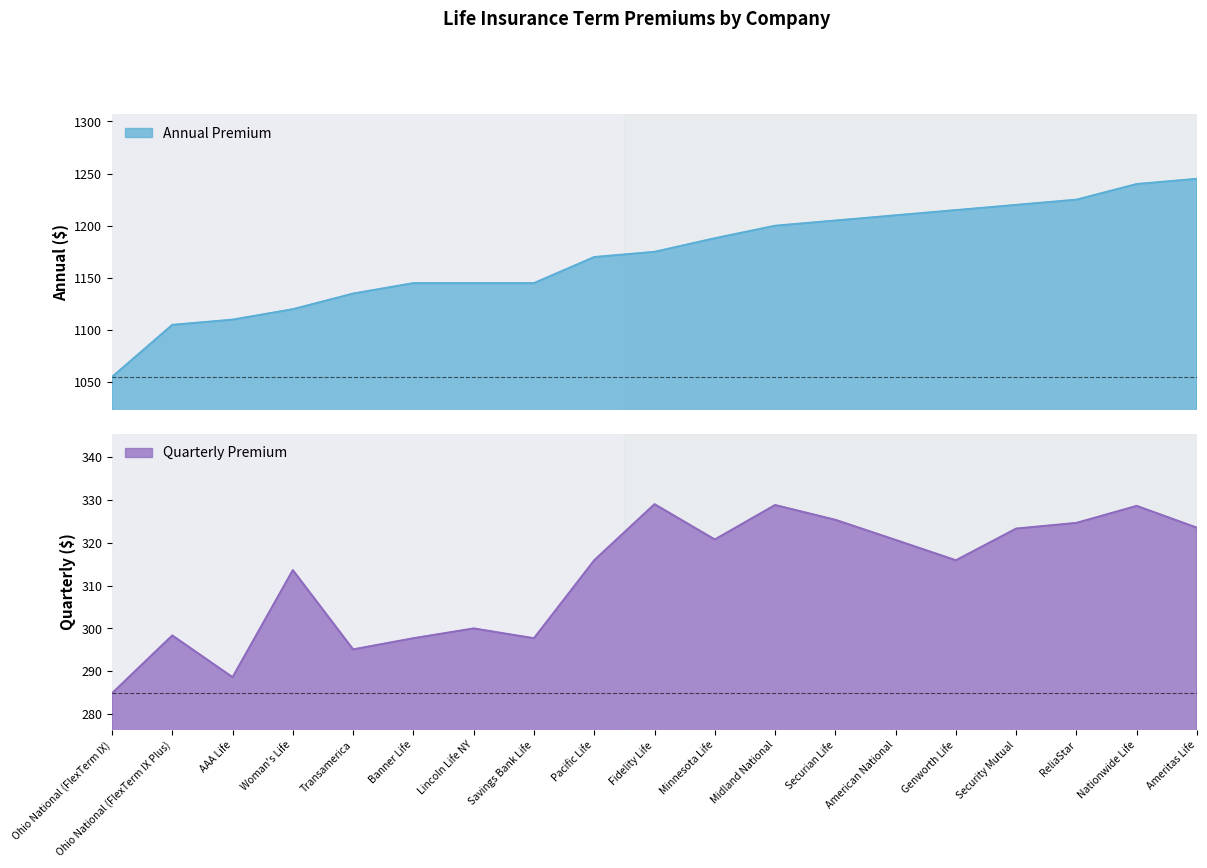

What position from the right is Midland National?

8